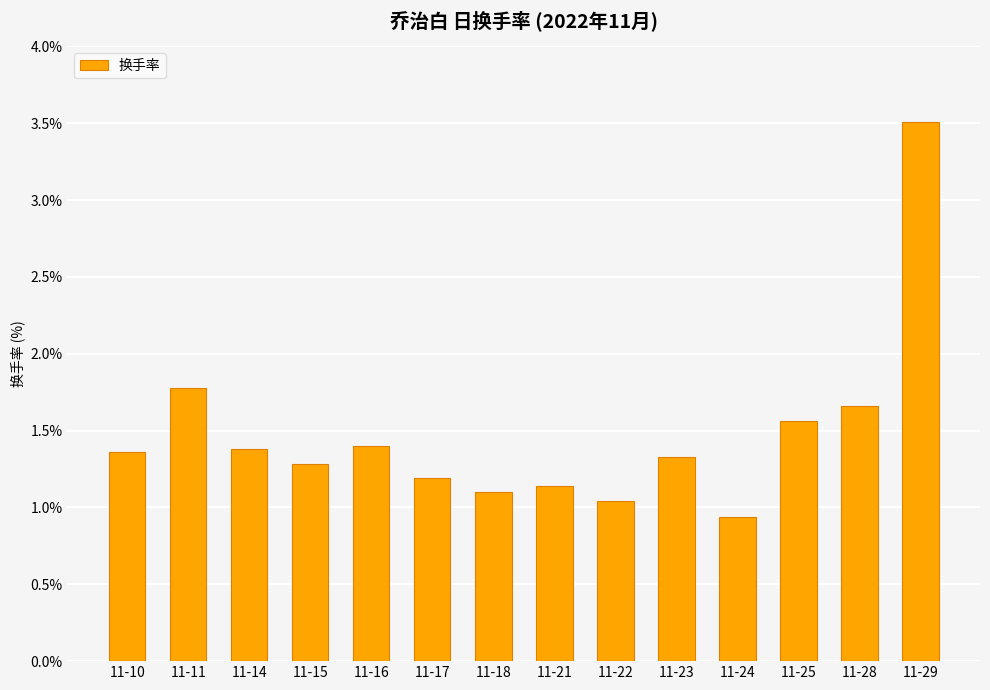

True or false: the data shows 2.9 at 11-28.

False